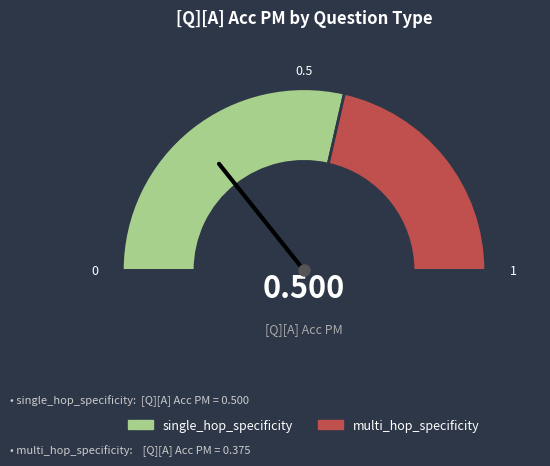

To the nearest percent, what is the combined percentage of single_hop_specificity and multi_hop_specificity?

100%